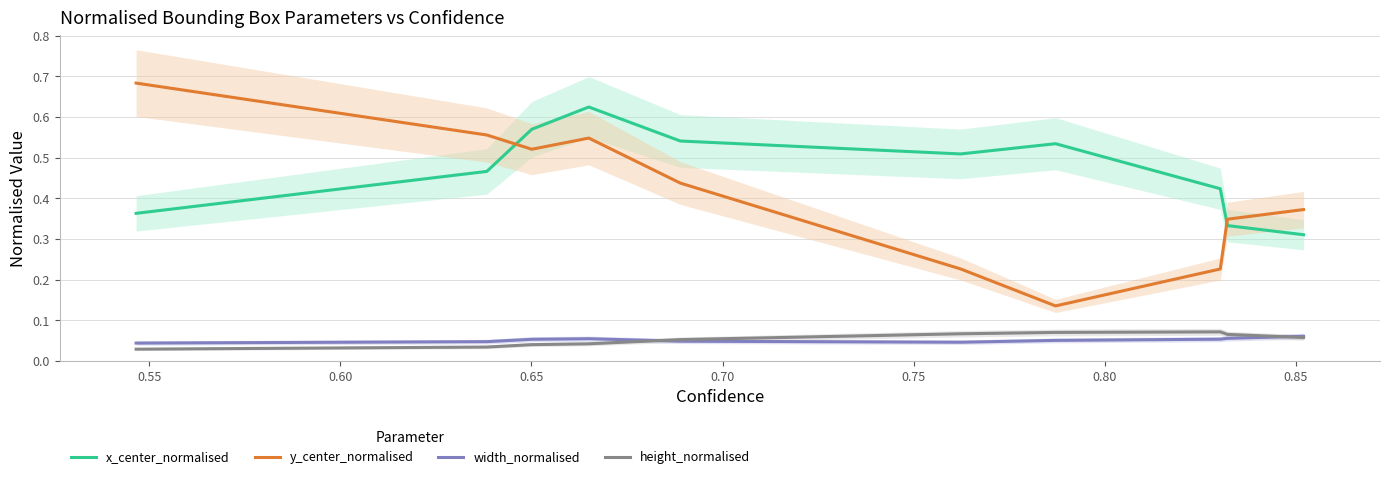

What is the sum of all x_center_normalised values?

4.7